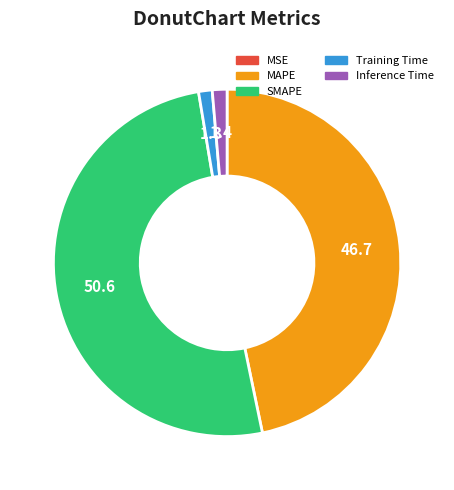

Do MAPE and Inference Time together represent more than half of the pie?

No